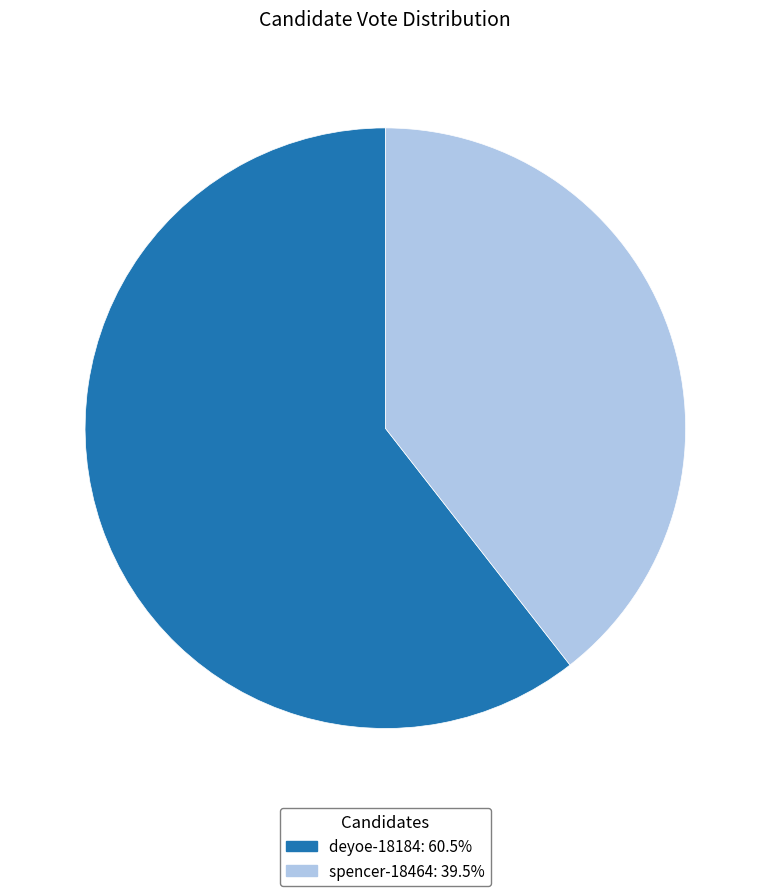

Between deyoe-18184 and spencer-18464, which is larger?

deyoe-18184